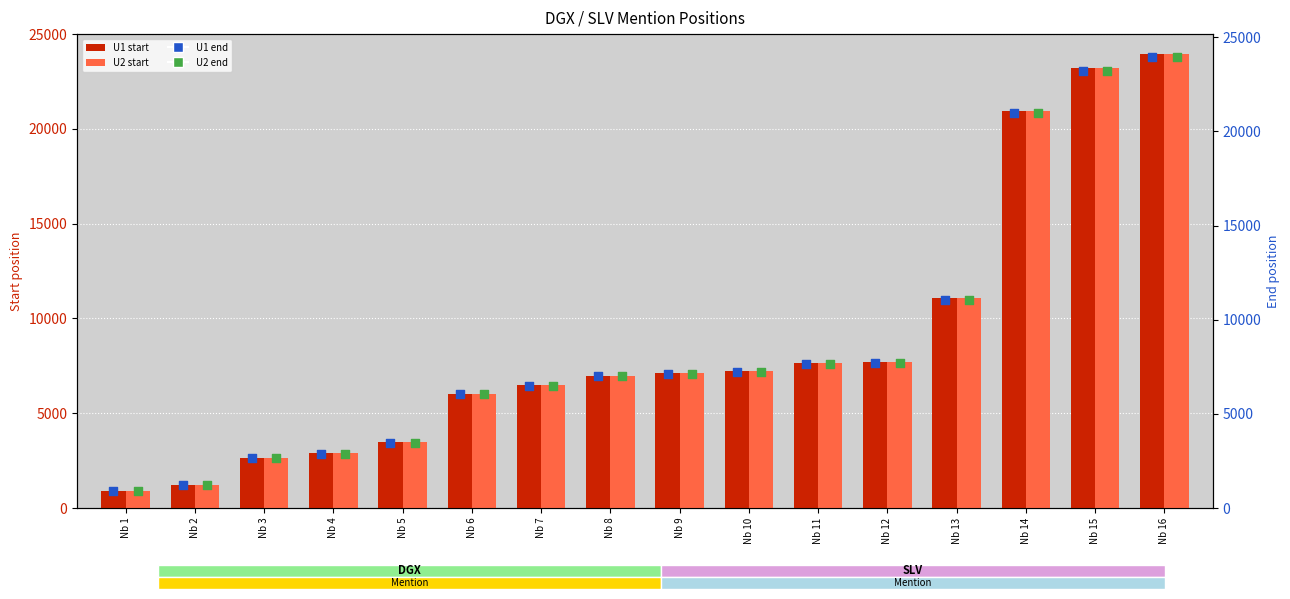

Which series contains the highest Y value?

U1 end